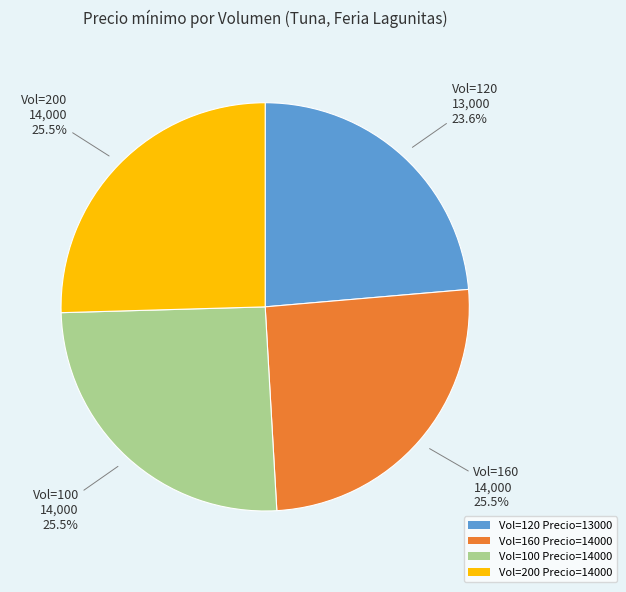

Which slice is the smallest?

Vol=120 Precio=13000